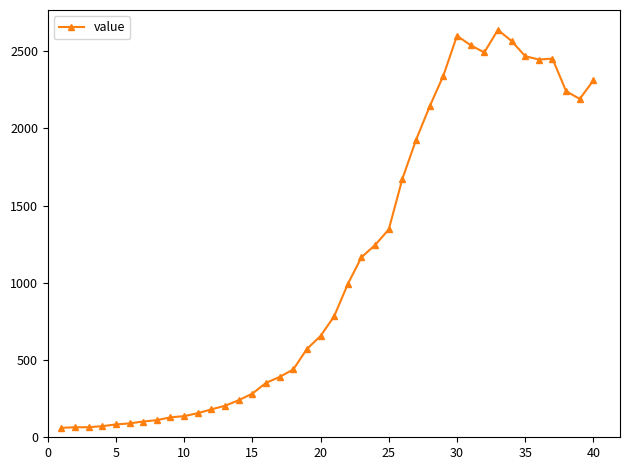

True or false: the data has more than 0 interior local peaks.

True